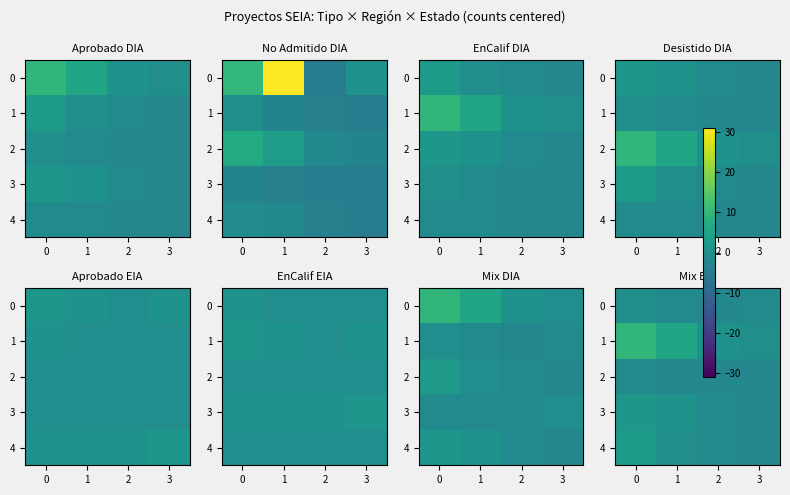

Which category has the lowest value across all series?

2